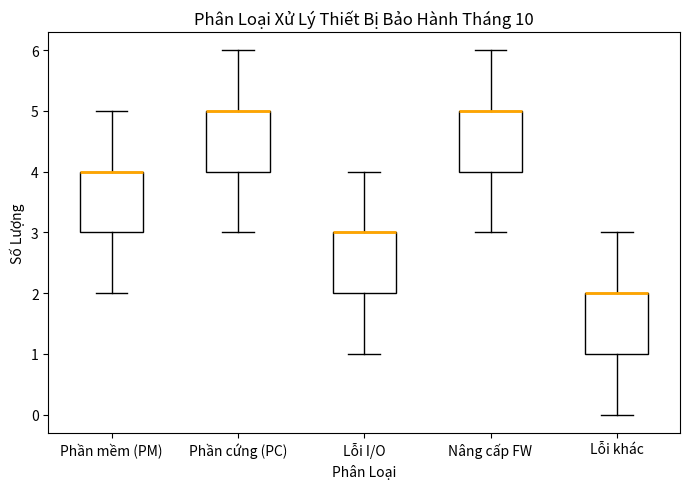

Where is the lower edge of the box for Nâng cấp FW on the y-axis? The values are not printed on the chart, so give them approximately, as read against the axis.

4